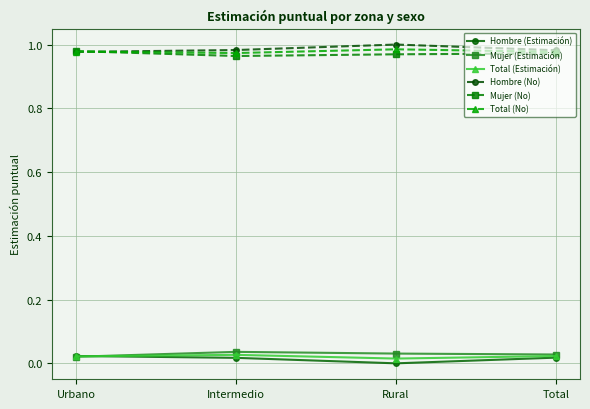

The value of Hombre (No) at Rural is 1.0. True or false?

True